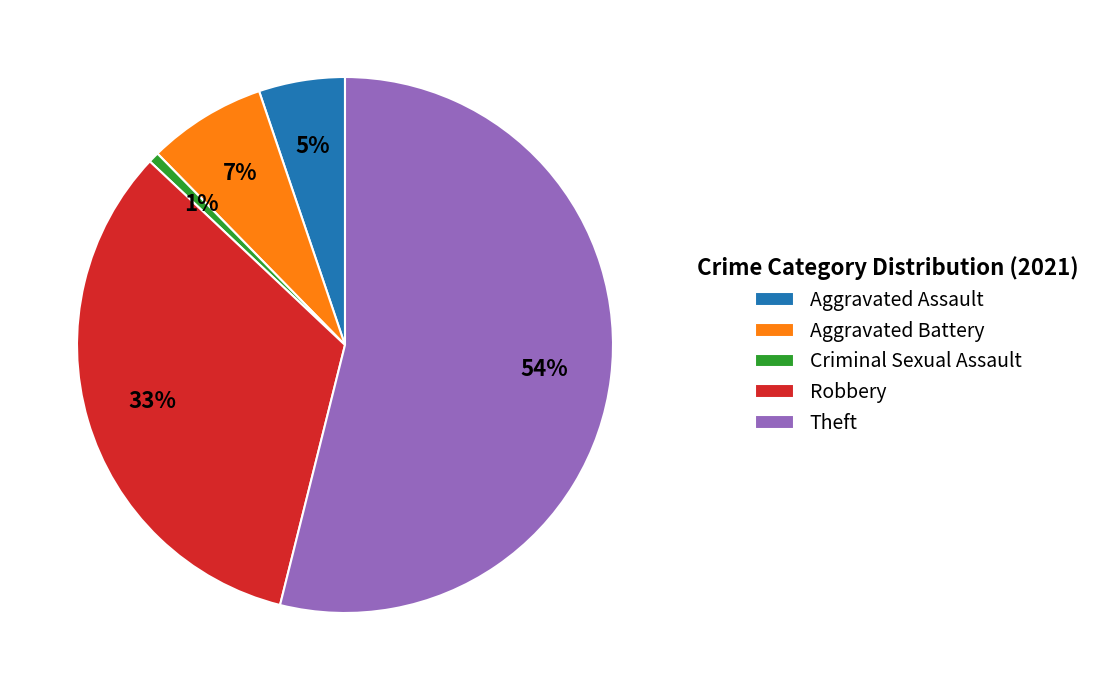

The Criminal Sexual Assault slice represents 1% of the pie. True or false?

True